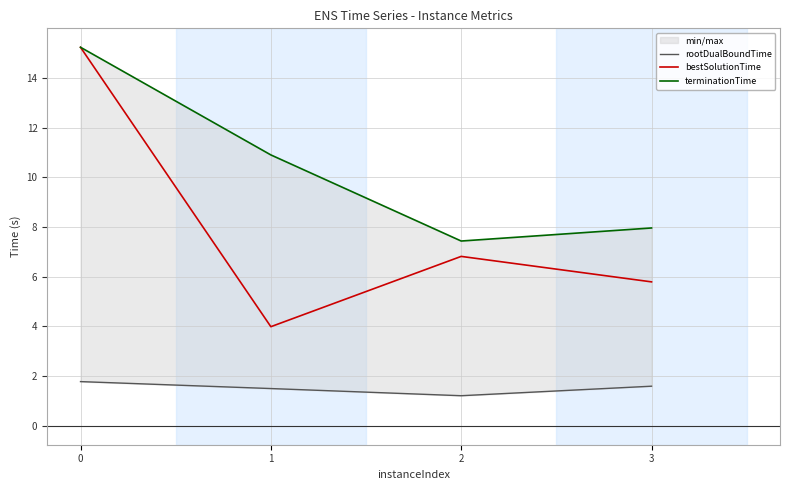

True or false: rootDualBoundTime and bestSolutionTime intersect in this chart.

False